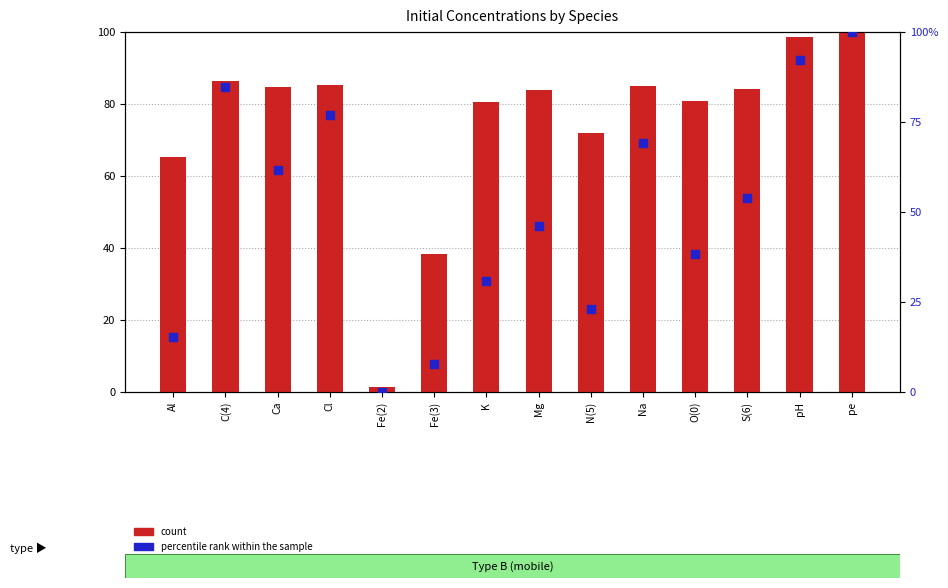

Which series contains the lowest Y value?

percentile rank within the sample